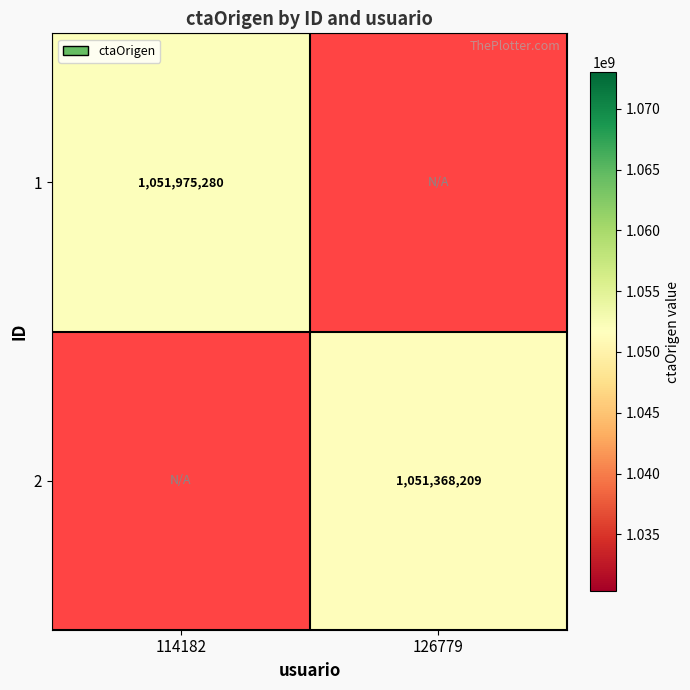

The 1 series shows 1617500274 at 114182. True or false?

False